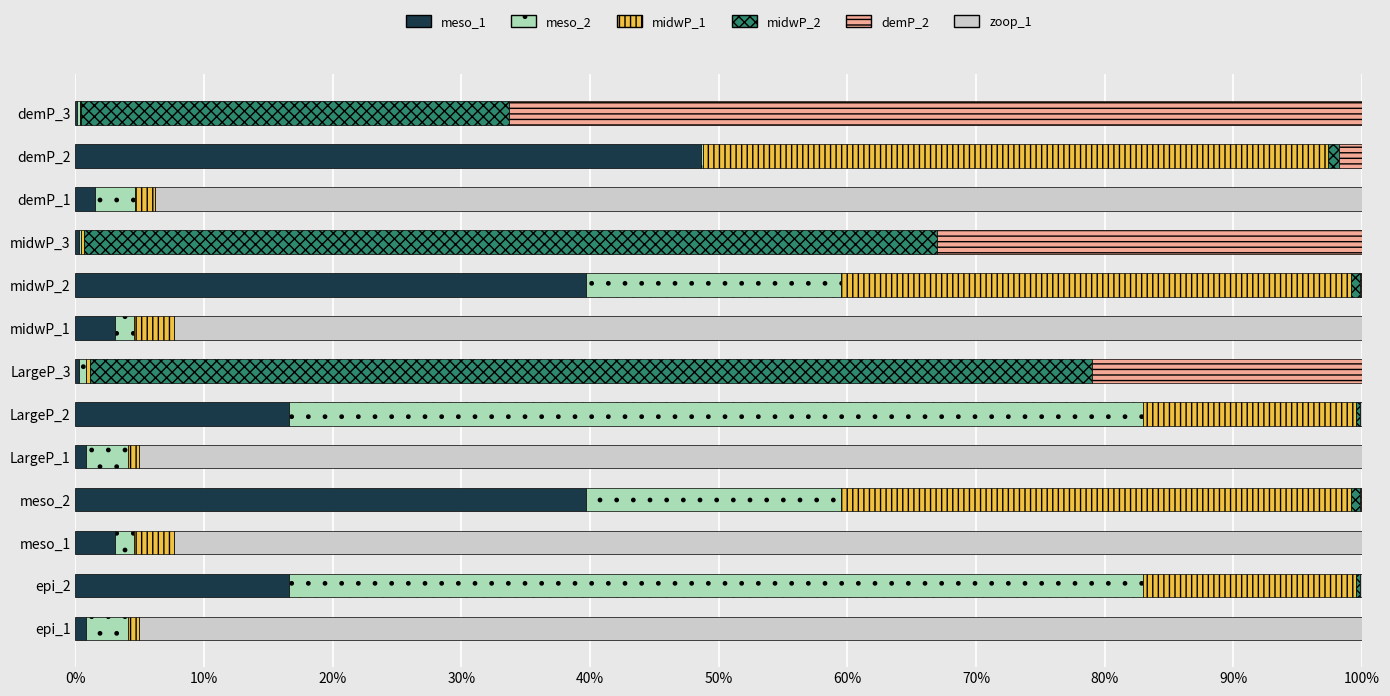

What are all the series names shown in the legend?

meso_1, meso_2, midwP_1, midwP_2, demP_2, zoop_1